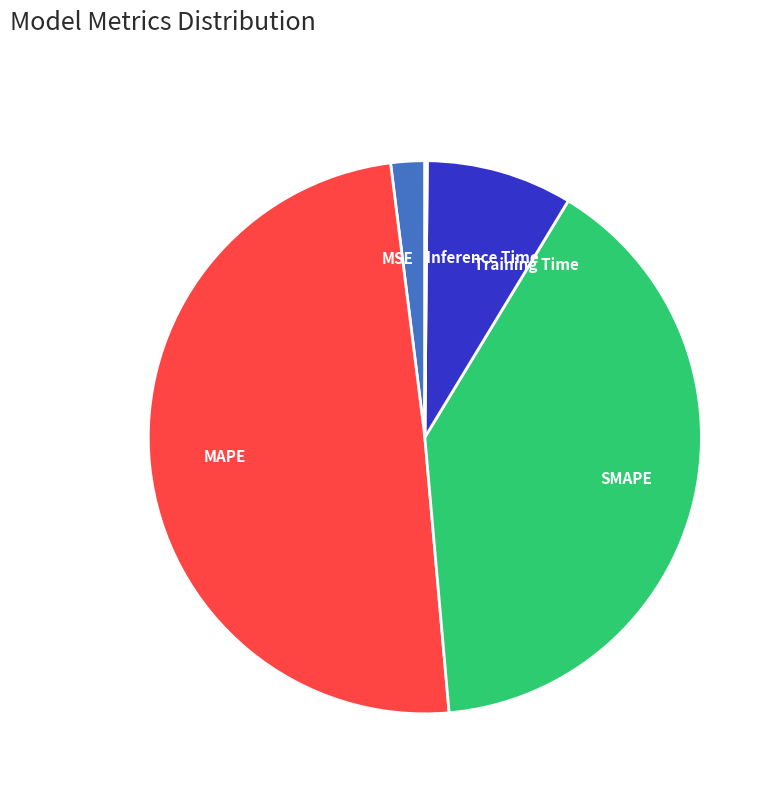

Is there a majority slice in this chart?

No